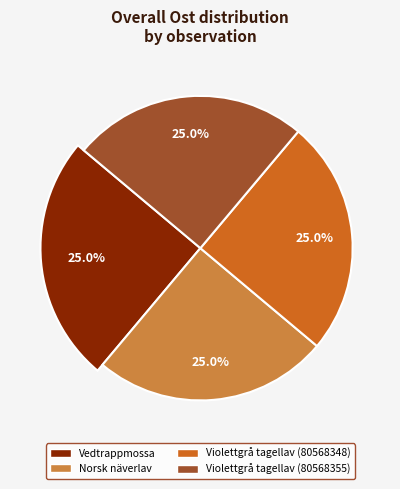

Is Violettgrå tagellav (80568355) the majority of the pie?

No